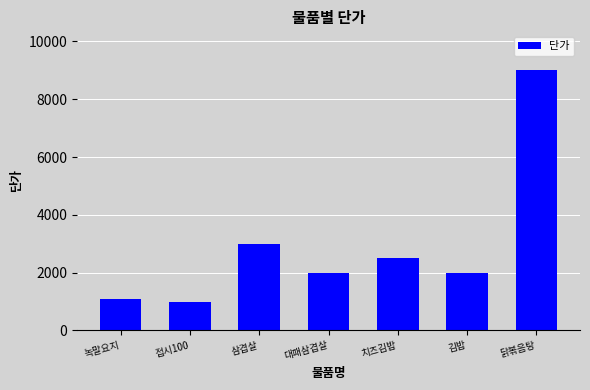

Where is the data nearest to the value 5000?

삼겹살